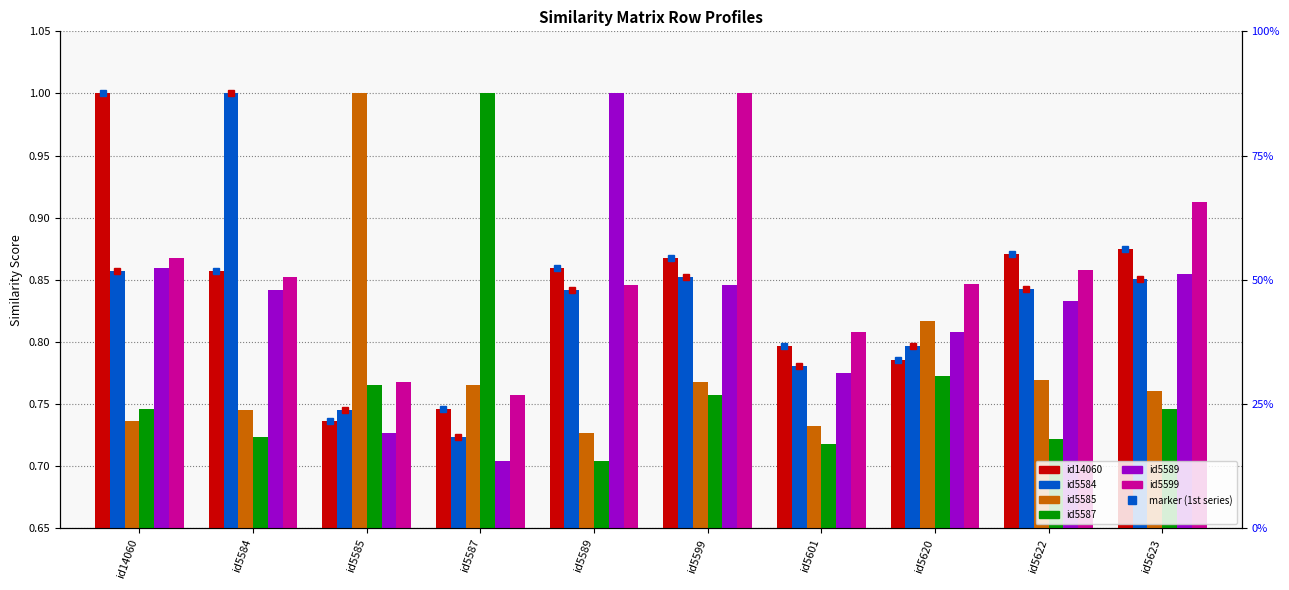

The id5585 series shows 0.2 at id5587. True or false?

False